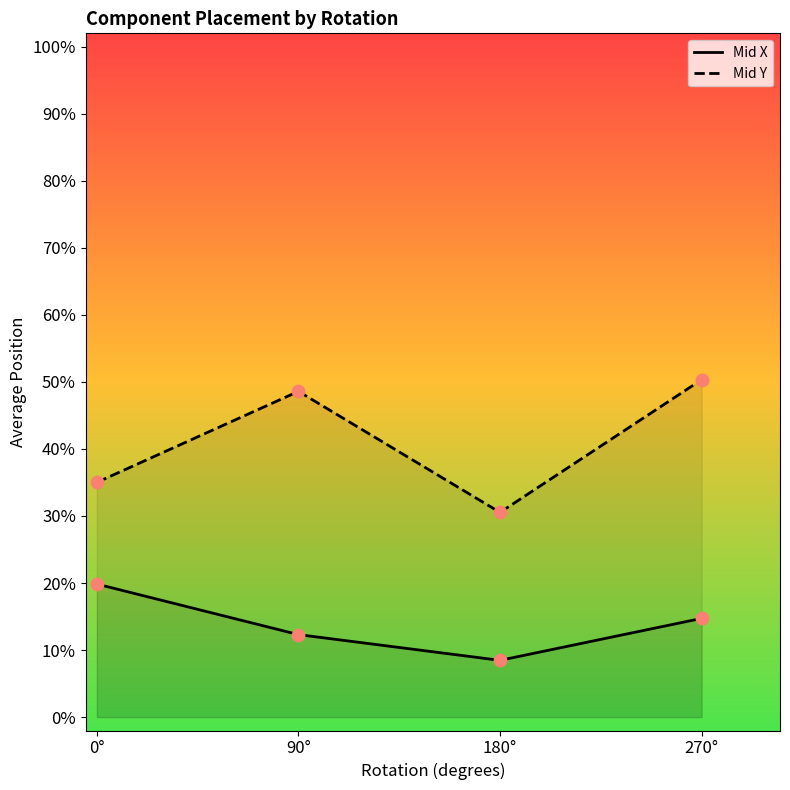

Which series reaches the minimum Y coordinate?

Mid X